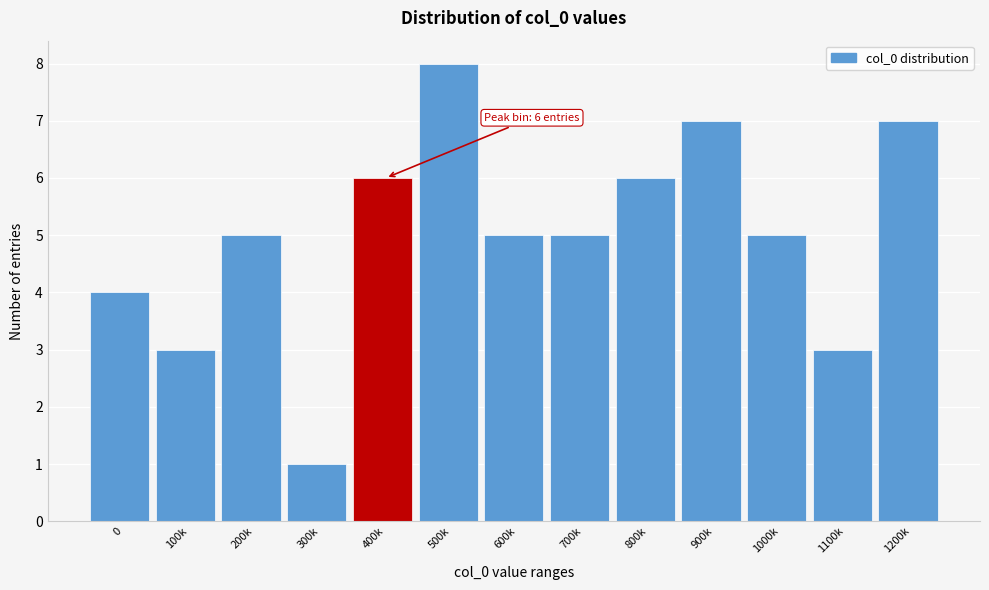

Reading left to right, what are all the values shown in this chart?

4	3	5	1	6	8	5	5	6	7	5	3	7